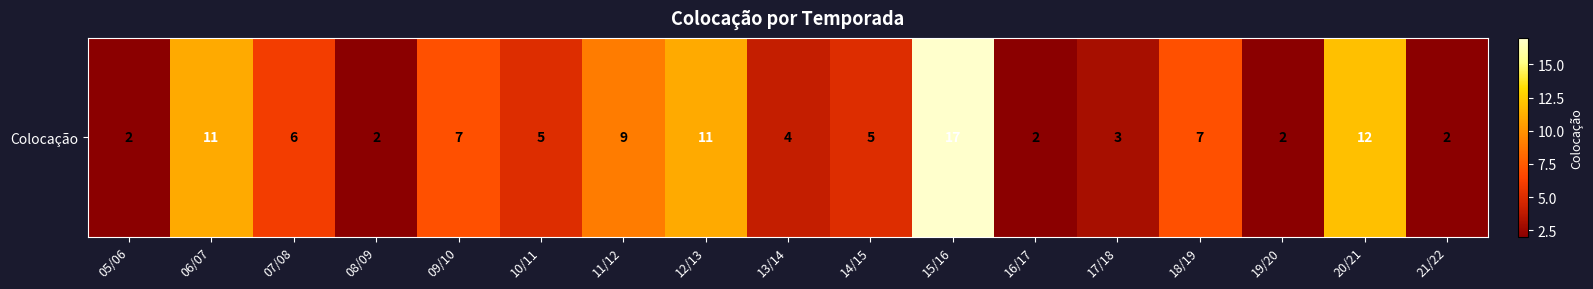

The value at 18/19 is 11. True or false?

False